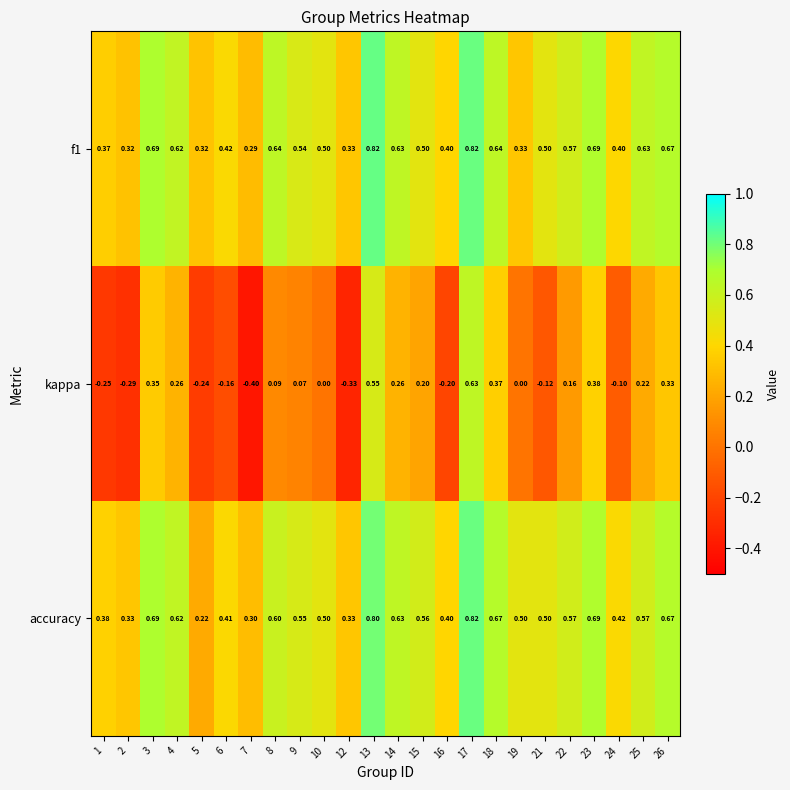

How many values in the kappa series are below 0?

9